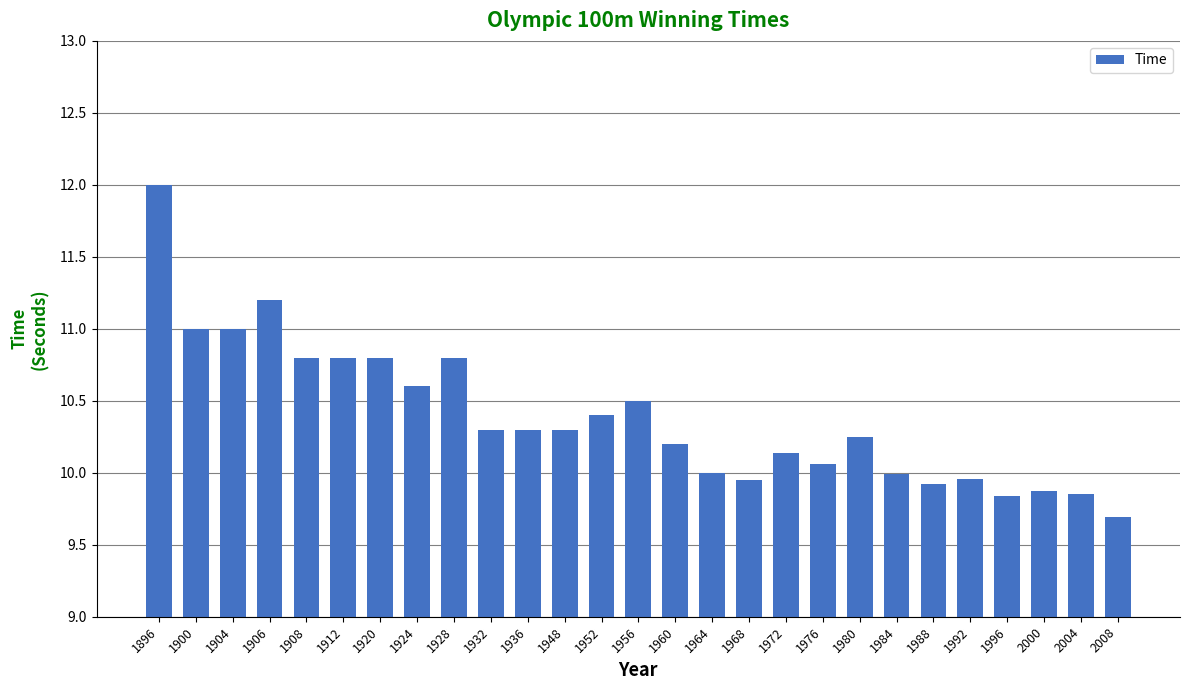

What is the greatest value displayed?

12.0